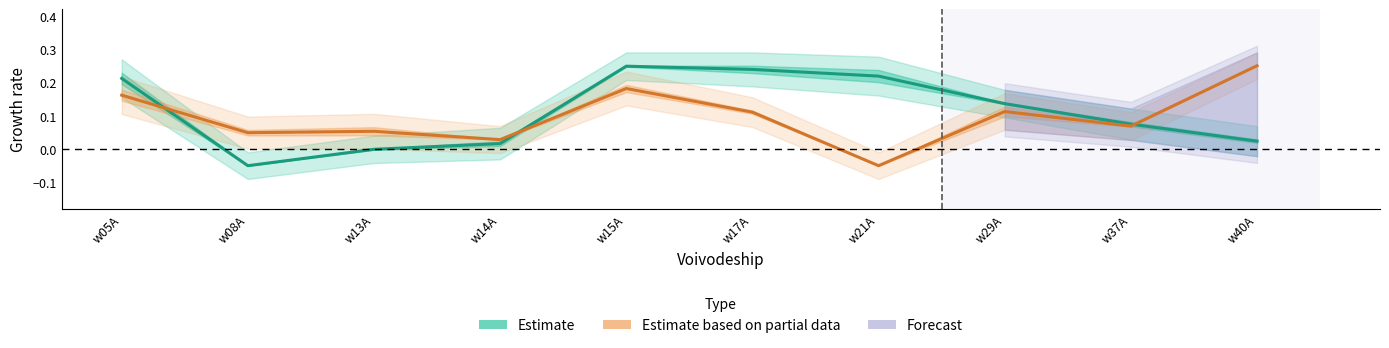

Which series changed the most between w13A and w17A?

Estimate